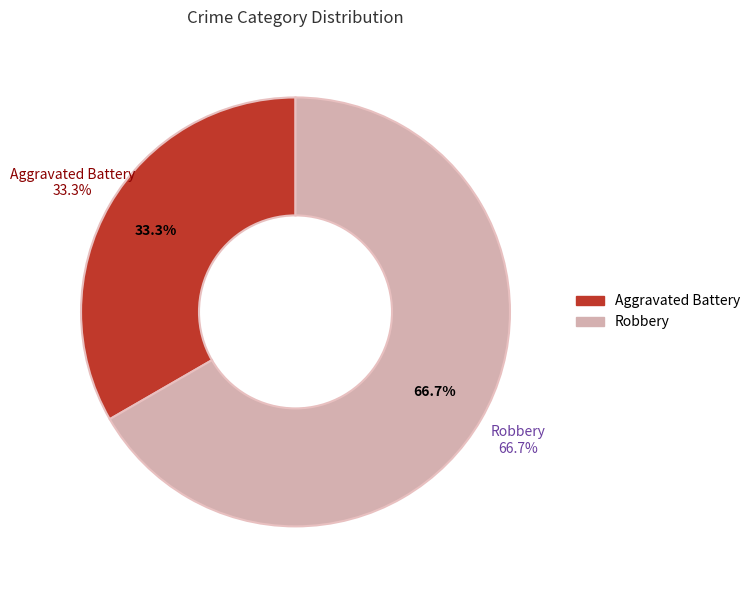

How many segments does this pie chart have?

2